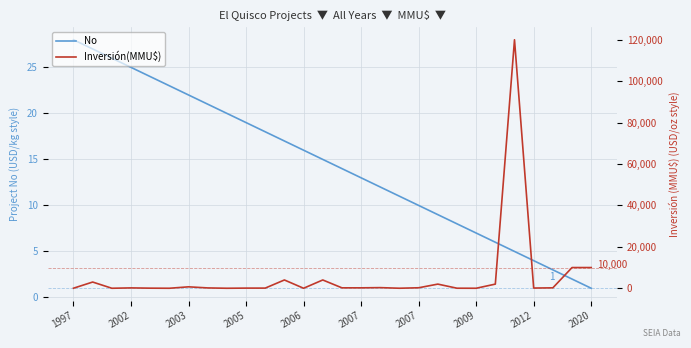

How many data points in No are above 15?

13